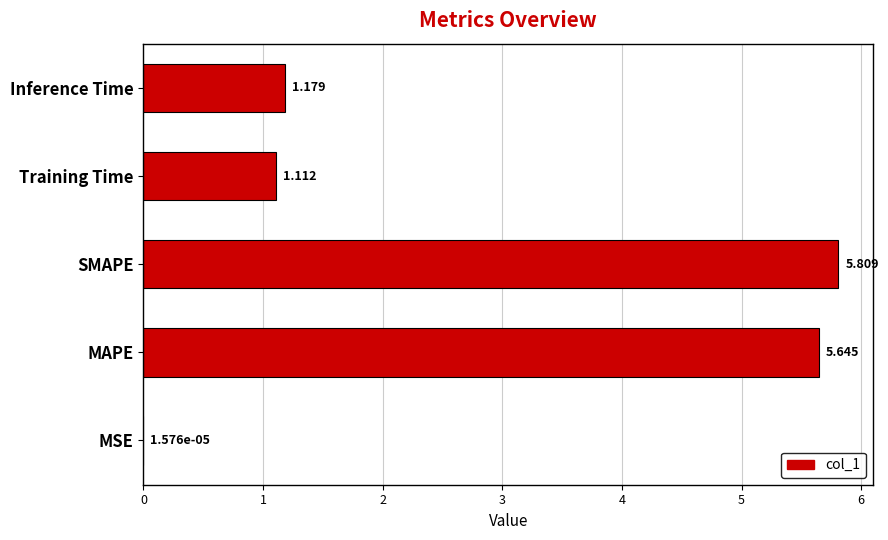

At which category does the chart reach its peak across all series?

SMAPE